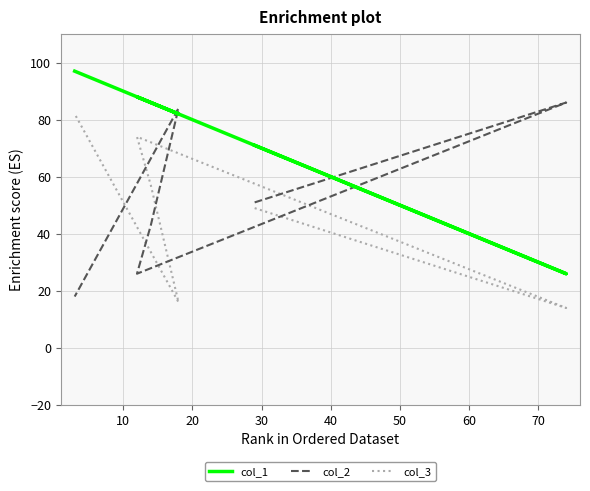

True or false: col_3 has more than 0 points higher than both neighbors.

True